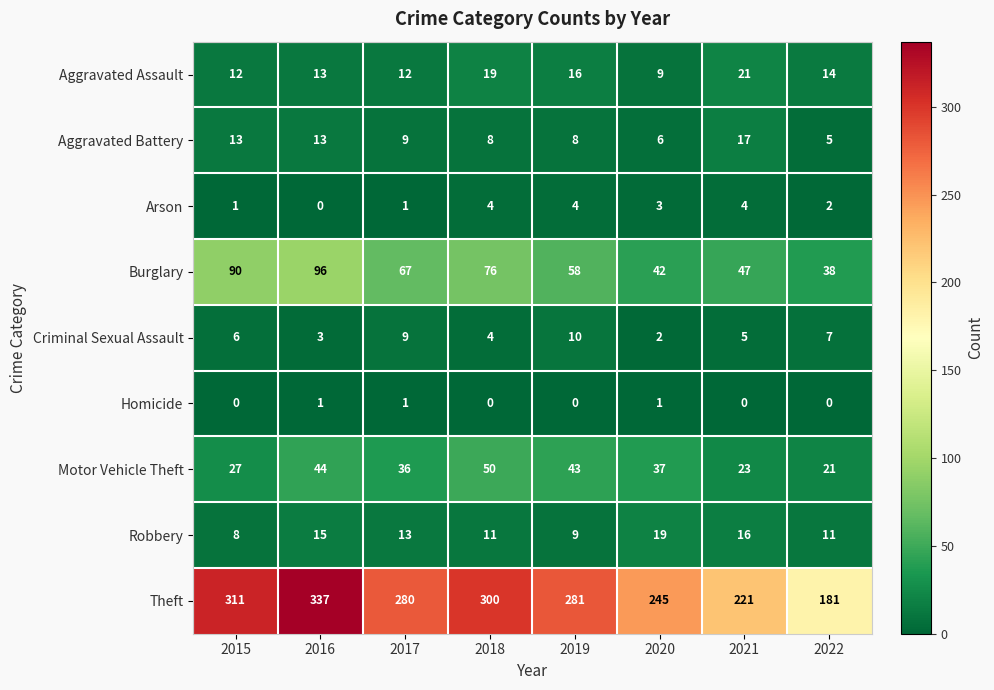

Which label corresponds to the largest value in the chart?

2016